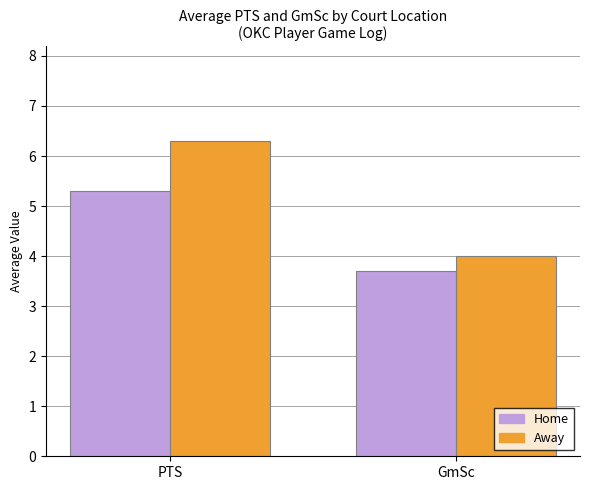

The value of Away at GmSc is 4.0. True or false?

True